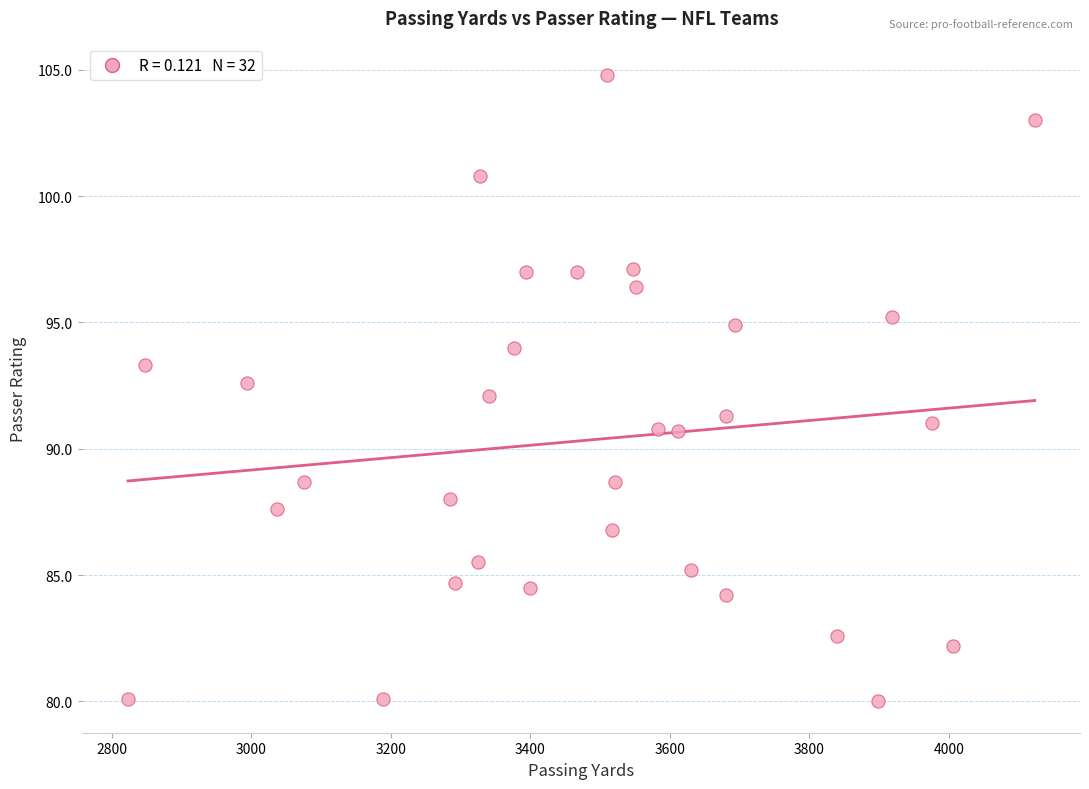

What is the range of X values (max minus min)?

1300.0